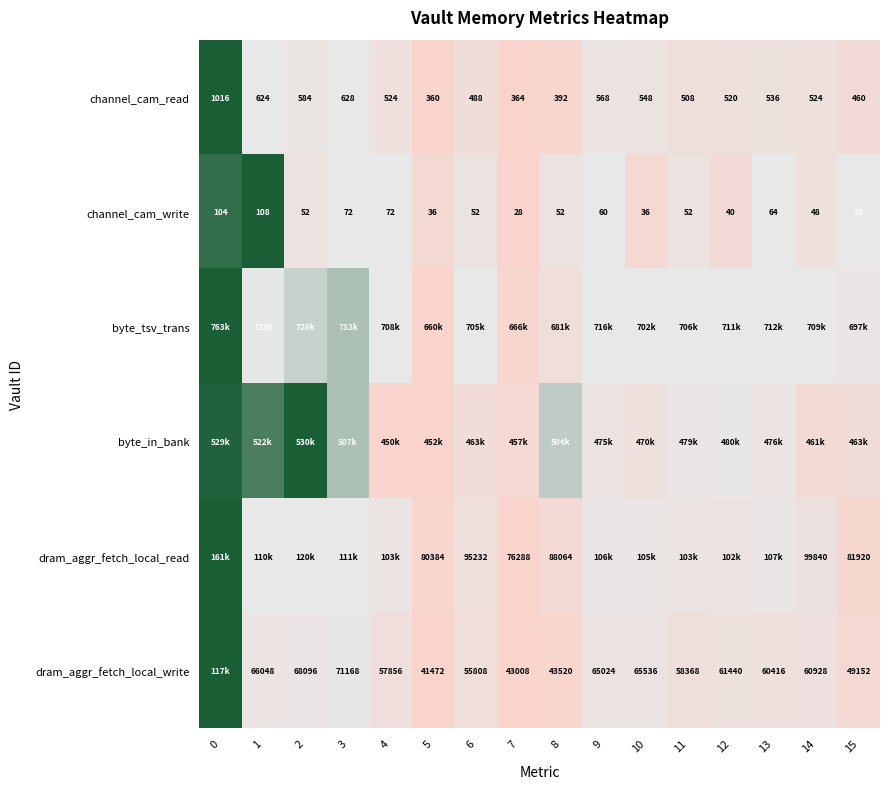

At how many categories does at least one series exceed 0?

16